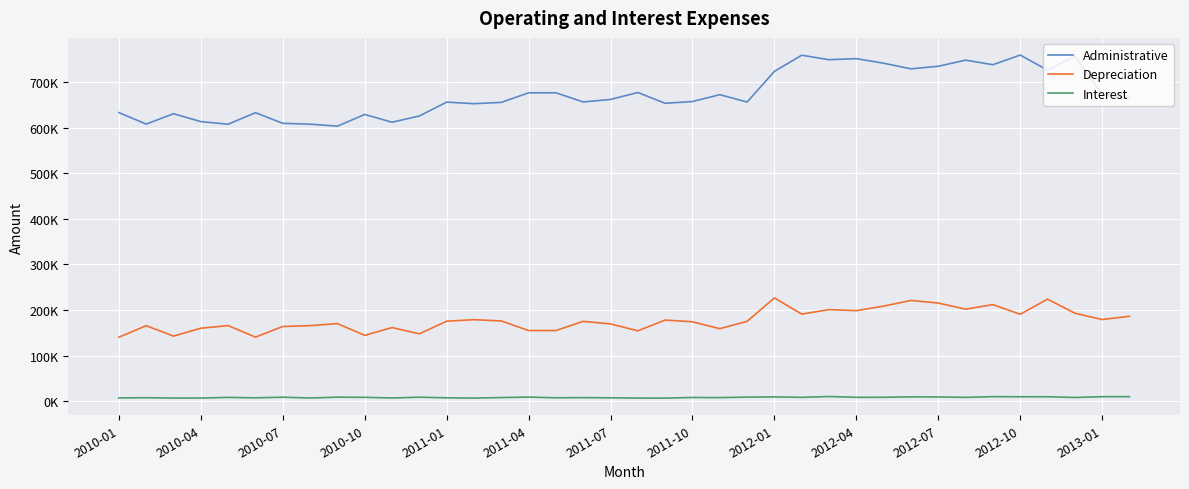

Does the chart display data point markers on the line(s)?

No